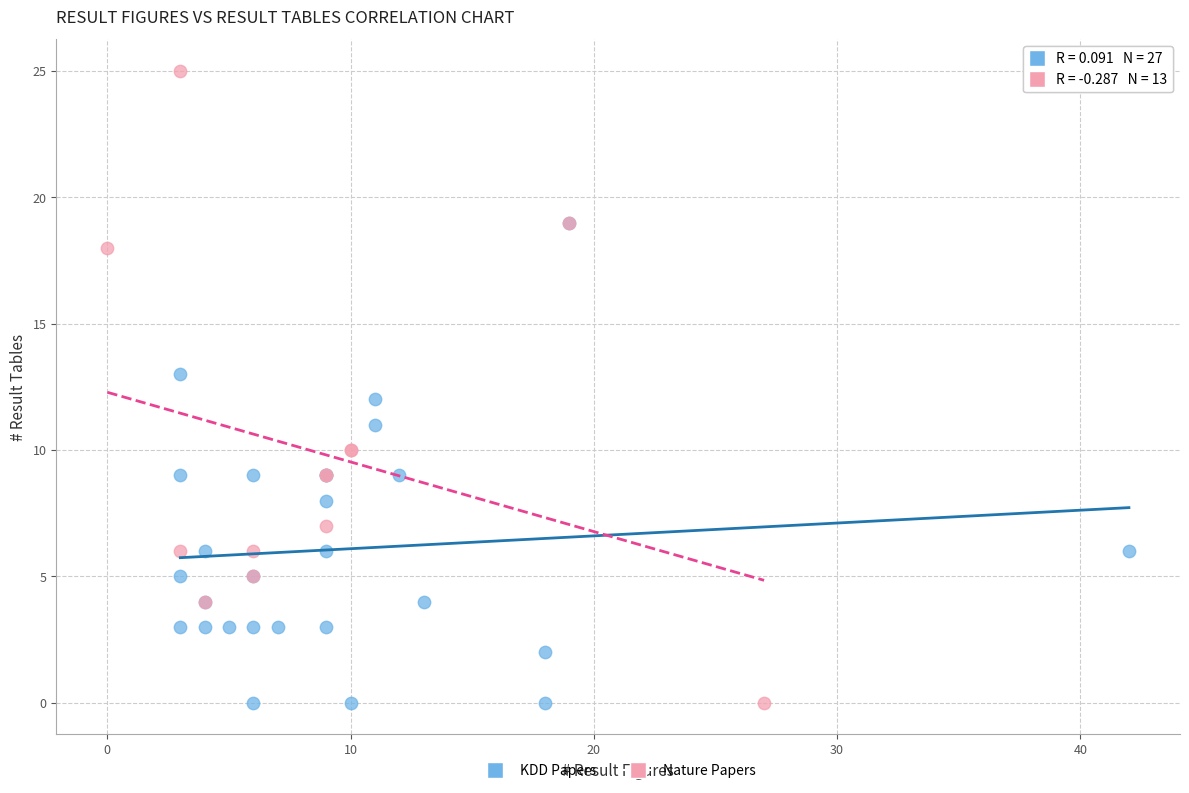

Which series has the widest spread of Y values?

Nature Papers